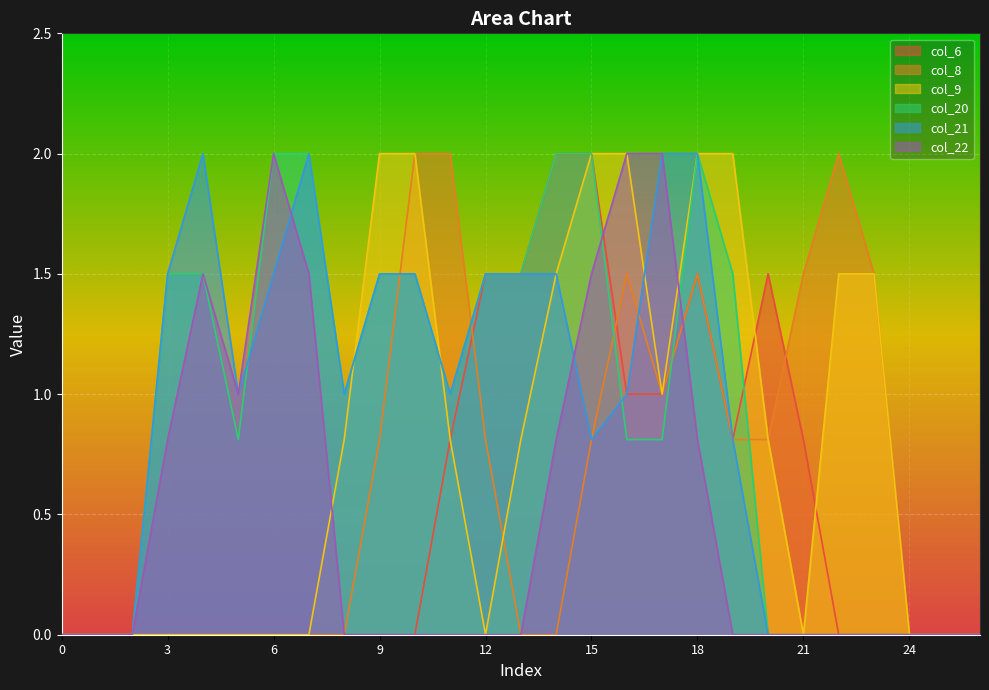

Which series has the largest range (max minus min)?

col_6